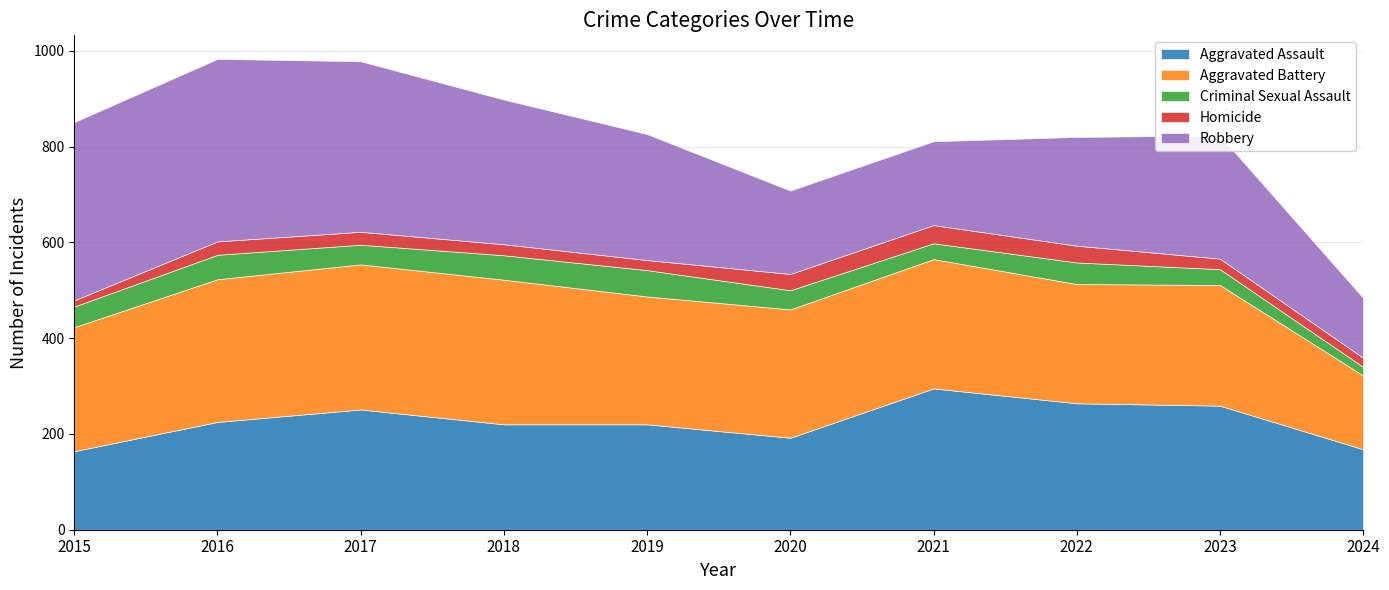

How many data points does each series have?

10